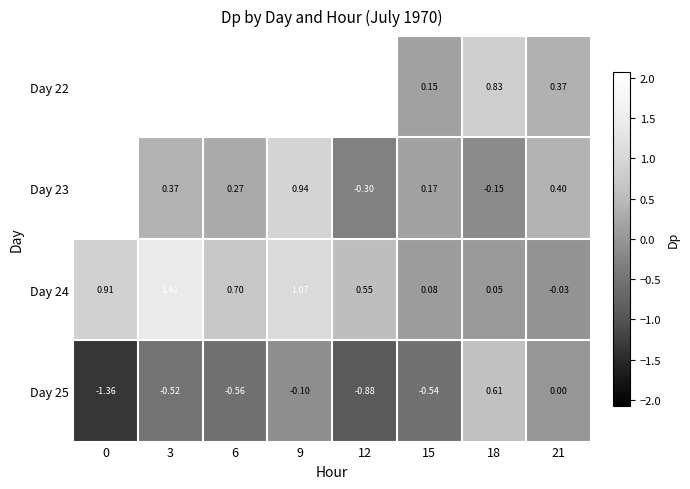

Is the value of Day 25 at 9 greater than the value of Day 24 at 12?

No